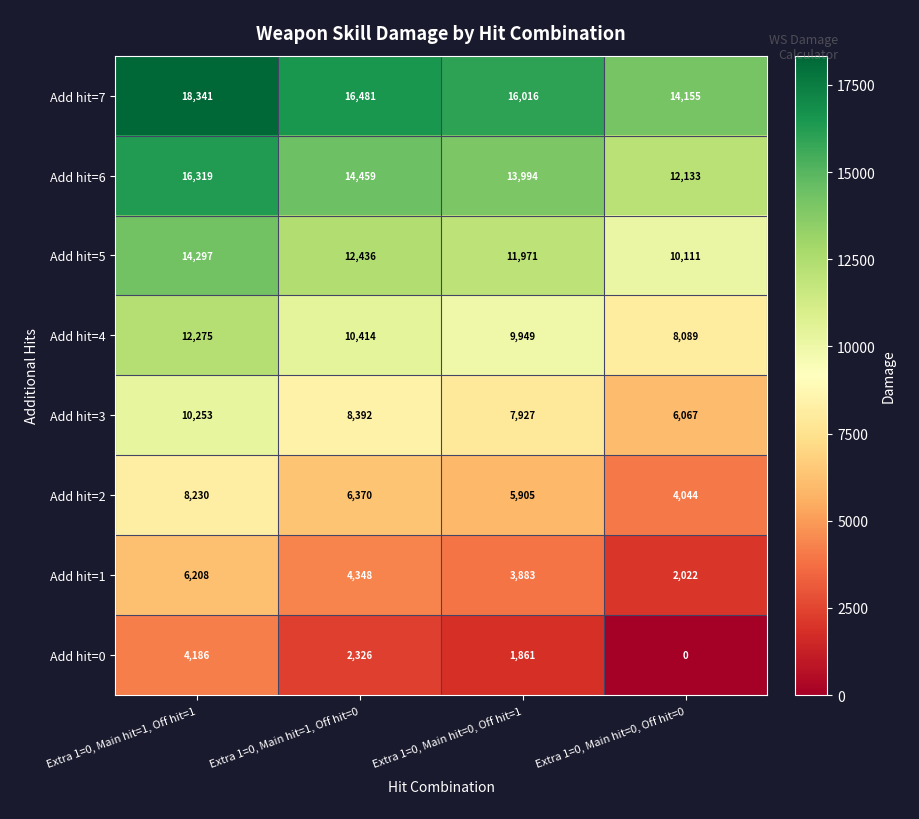

True or false: Add hit=5 has a value of 6472 at Extra 1=0, Main hit=0, Off hit=1.

False